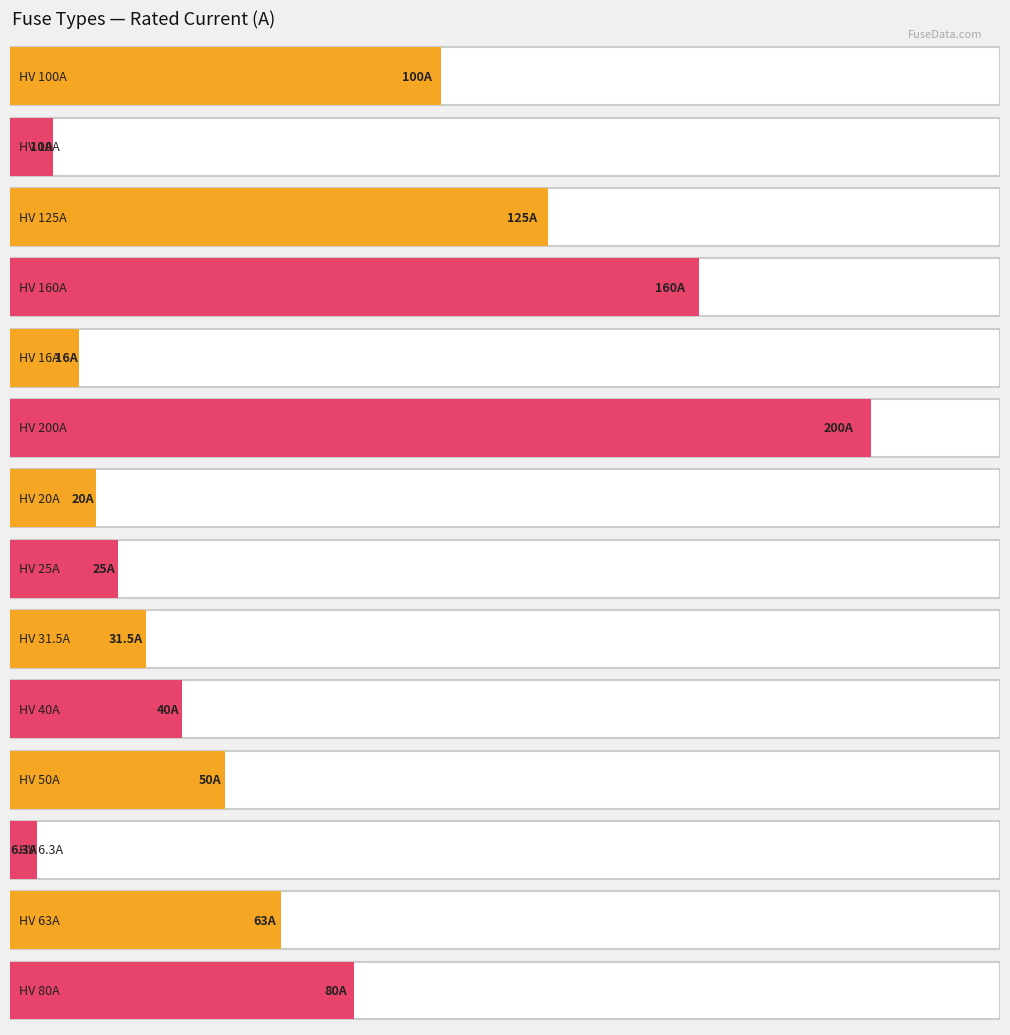

The value at HV 80A is 80.0. True or false?

True